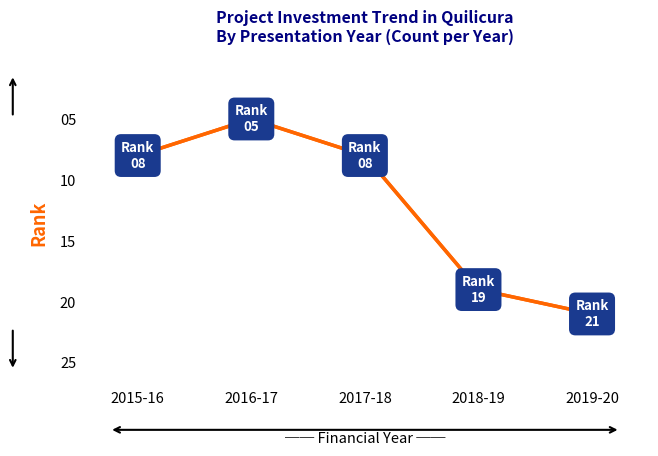

What is the change in value from 2015-16 to 2018-19?

+11